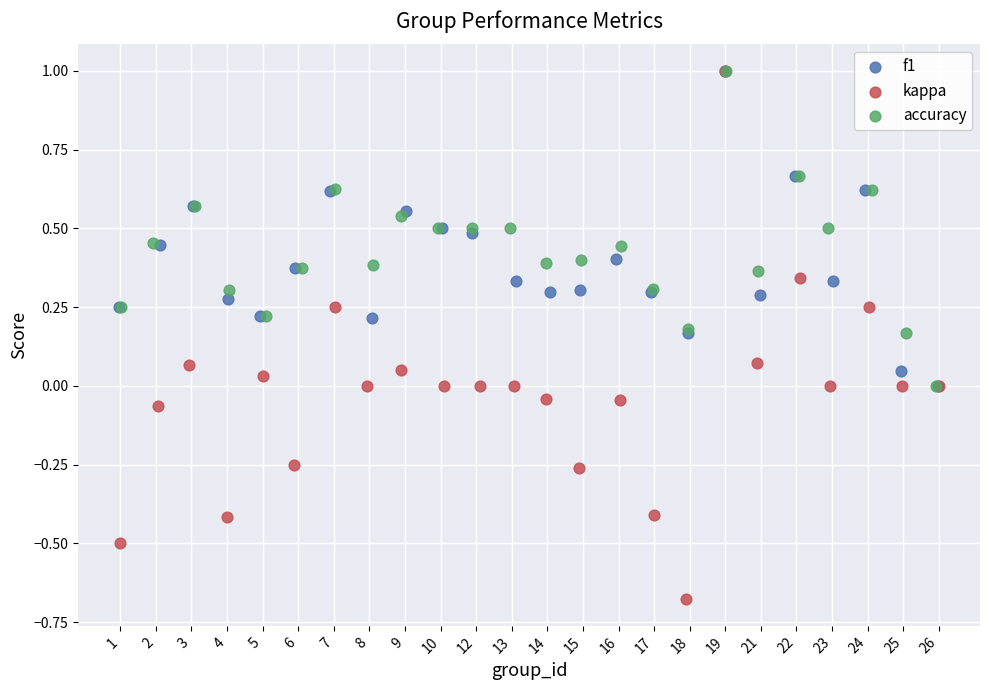

Which series contains the lowest Y value?

kappa